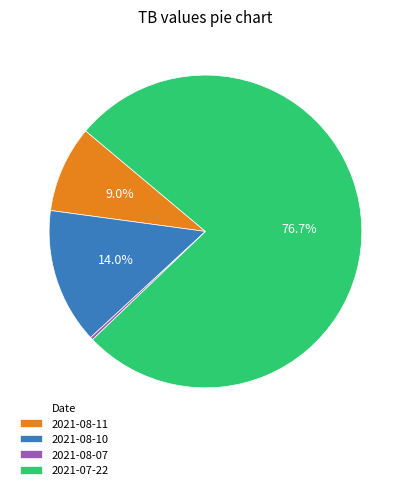

The 2021-07-22 slice represents 77% of the pie. True or false?

True